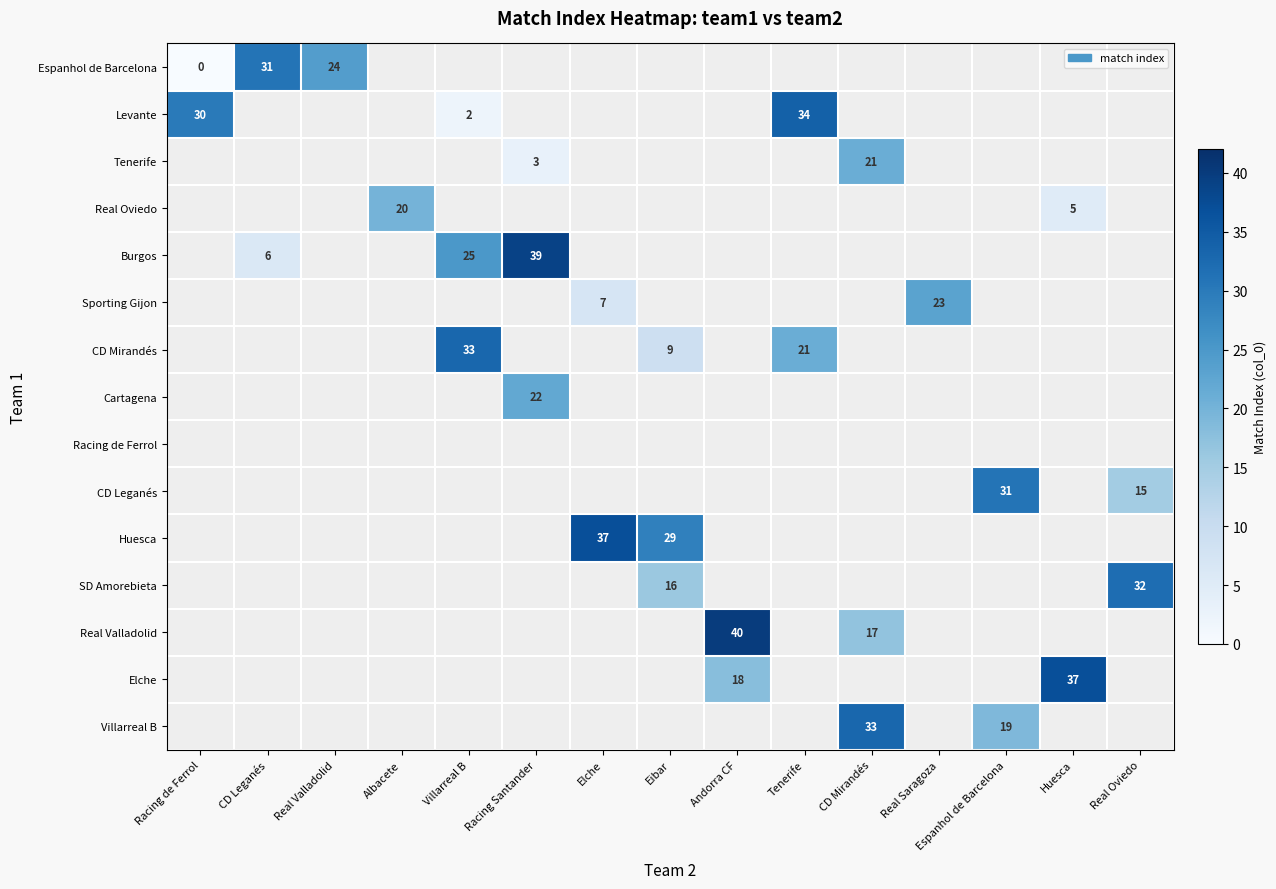

True or false: Elche has a value of 37 at Huesca.

True